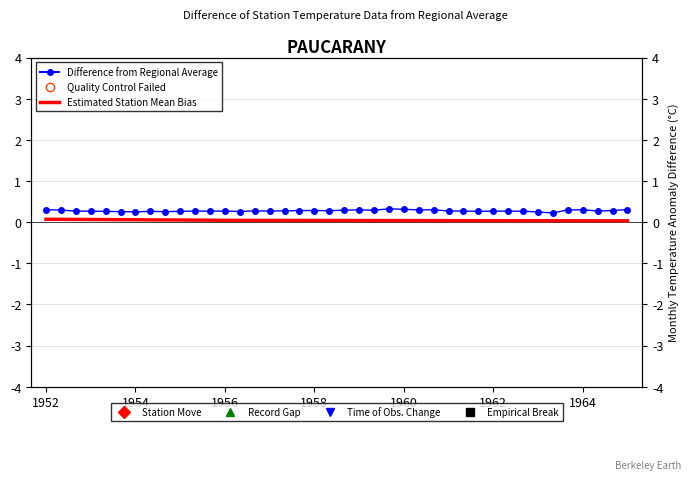

What is the lowest value of the Difference from Regional Average series?

0.2